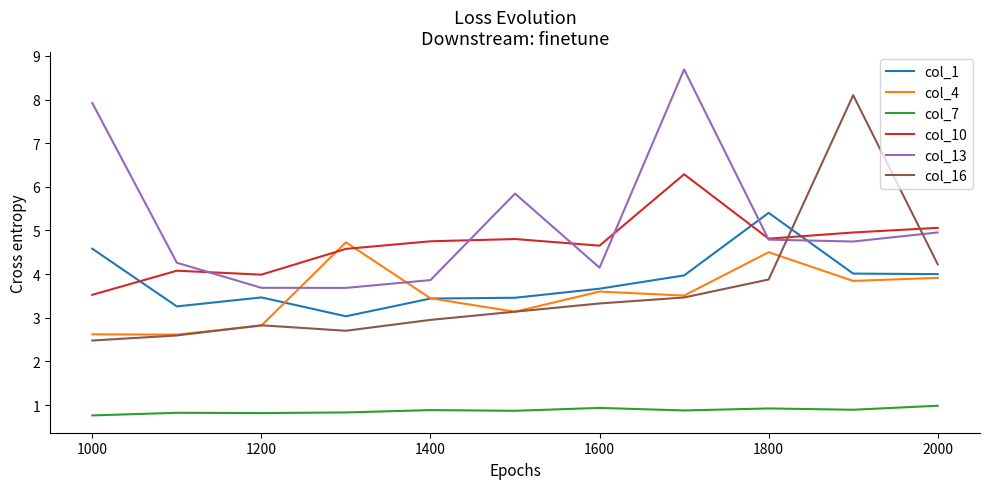

True or false: col_7 and col_1 intersect in this chart.

False